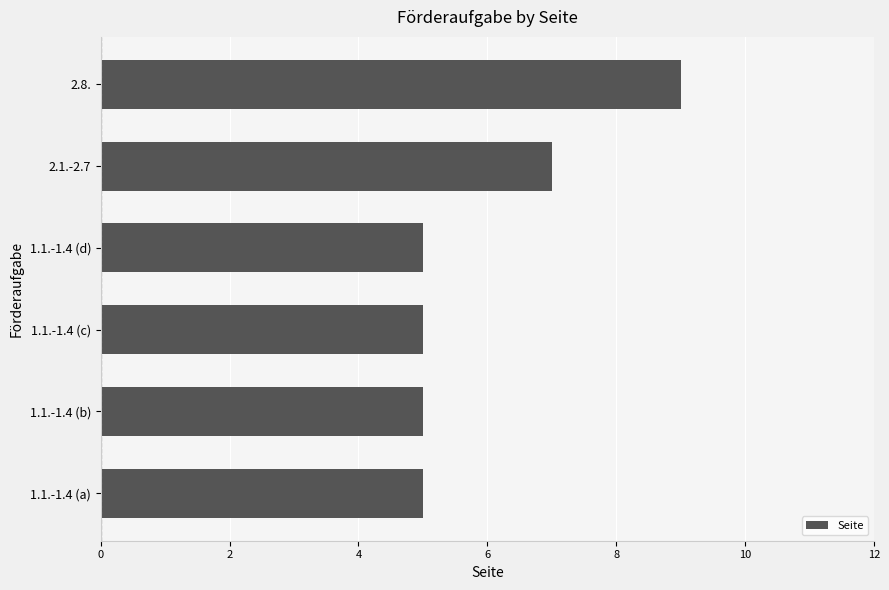

True or false: the data shows 8 at 1.1.-1.4 (a).

False